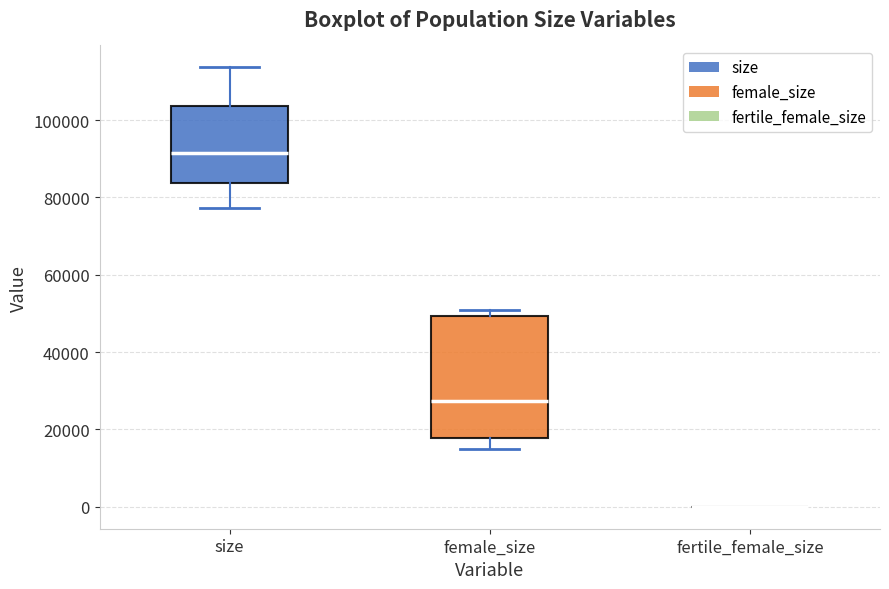

Where does the upper whisker of the box for size end on the y-axis? The values are not printed on the chart, so give them approximately, as read against the axis.

114000